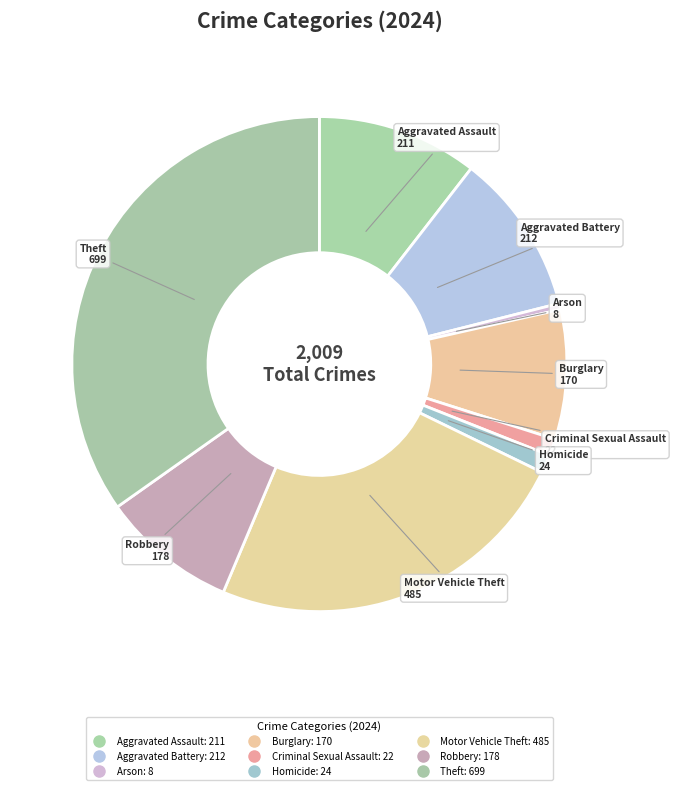

What is the largest slice in the pie chart?

Theft